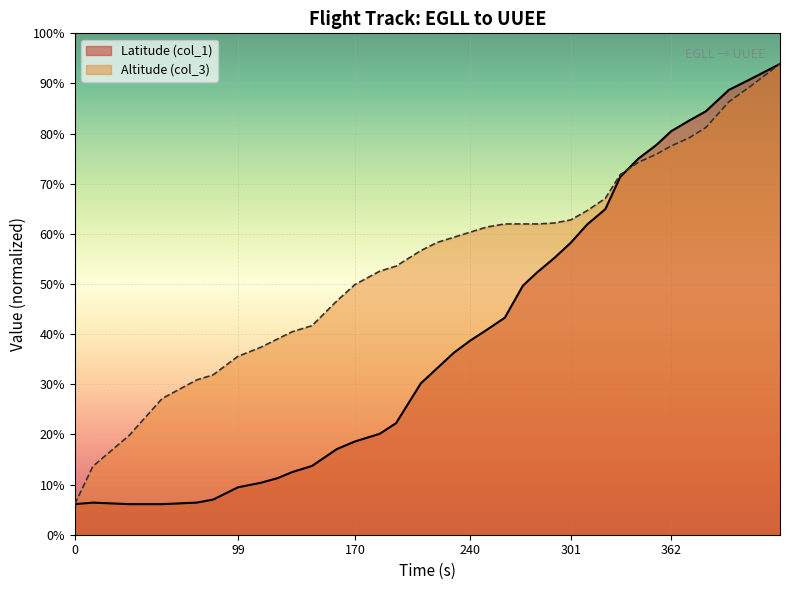

List the series in order of their peak value, highest first.

Latitude (col_1), Altitude (col_3)